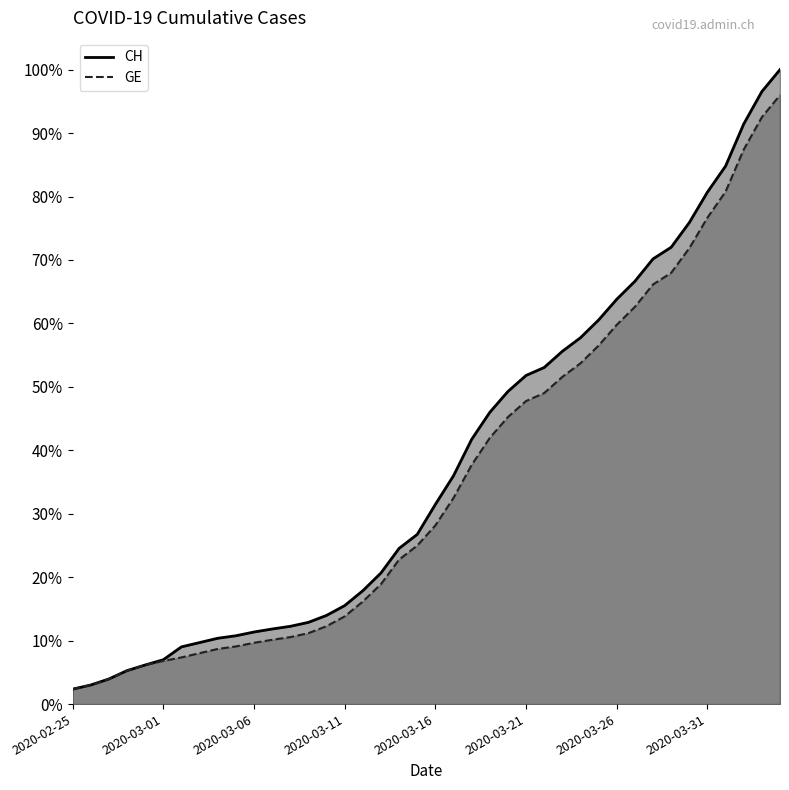

True or false: GE and CH cross at least once.

False